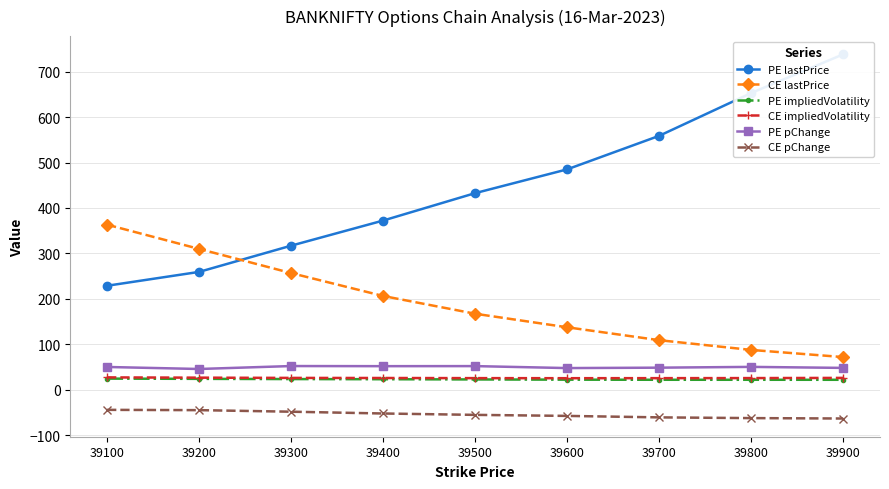

Which has a higher value, 39800 or 39200?

39800